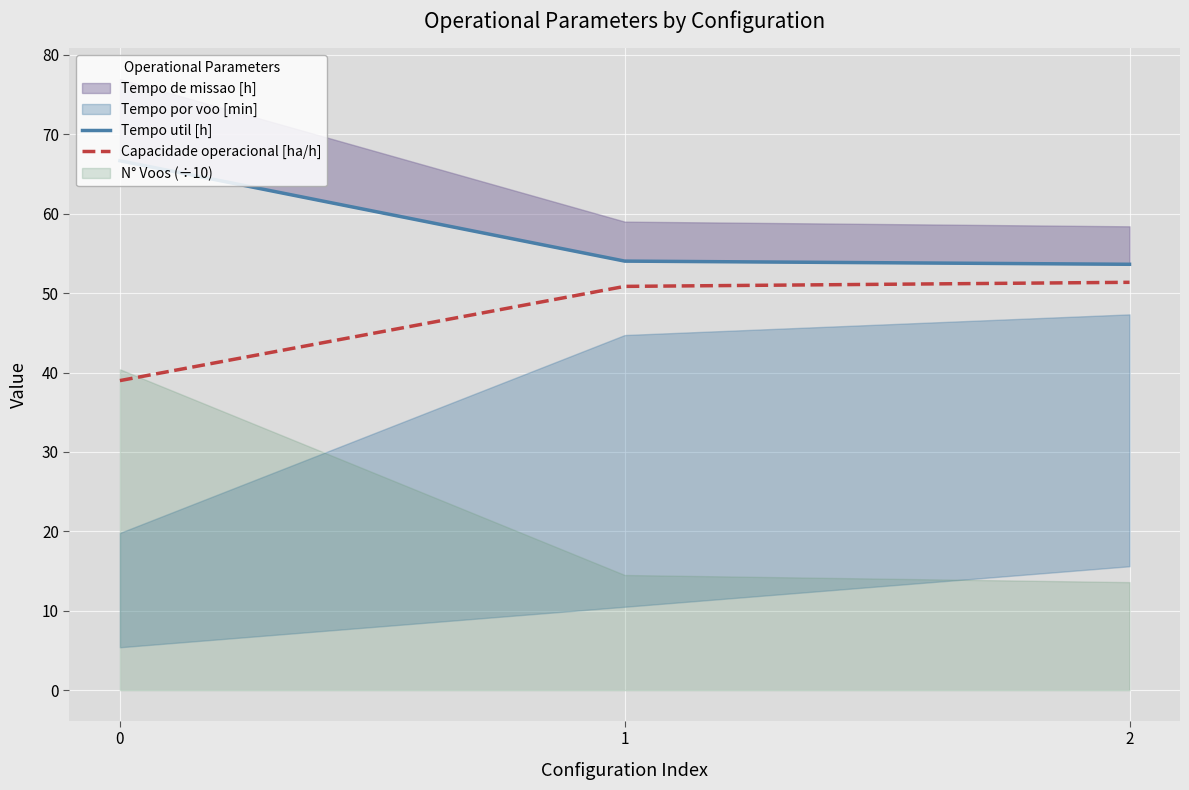

Is the value of Capacidade operacional [ha/h] at 2 greater than the value of Tempo util [h] at 0?

No